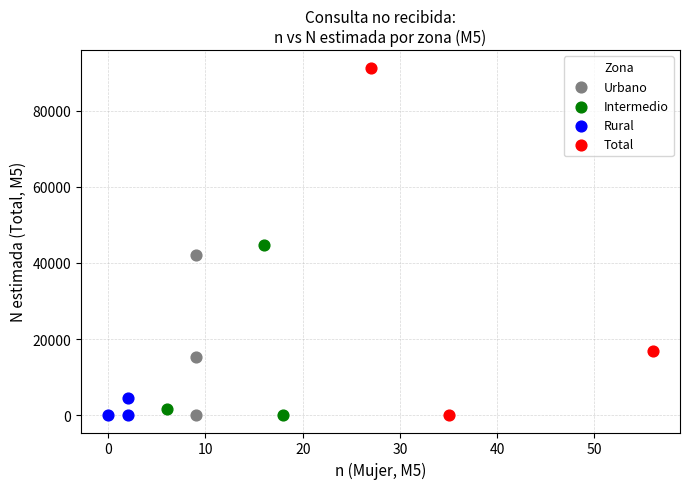

Which series reaches the maximum Y coordinate?

Total